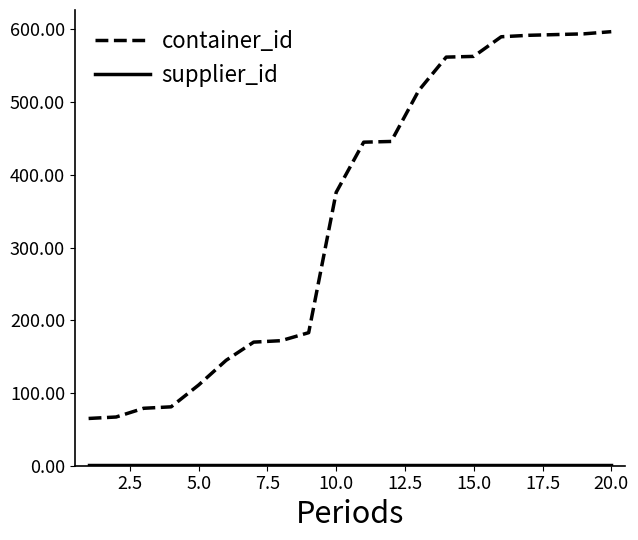

Which series has the largest total across all categories?

container_id